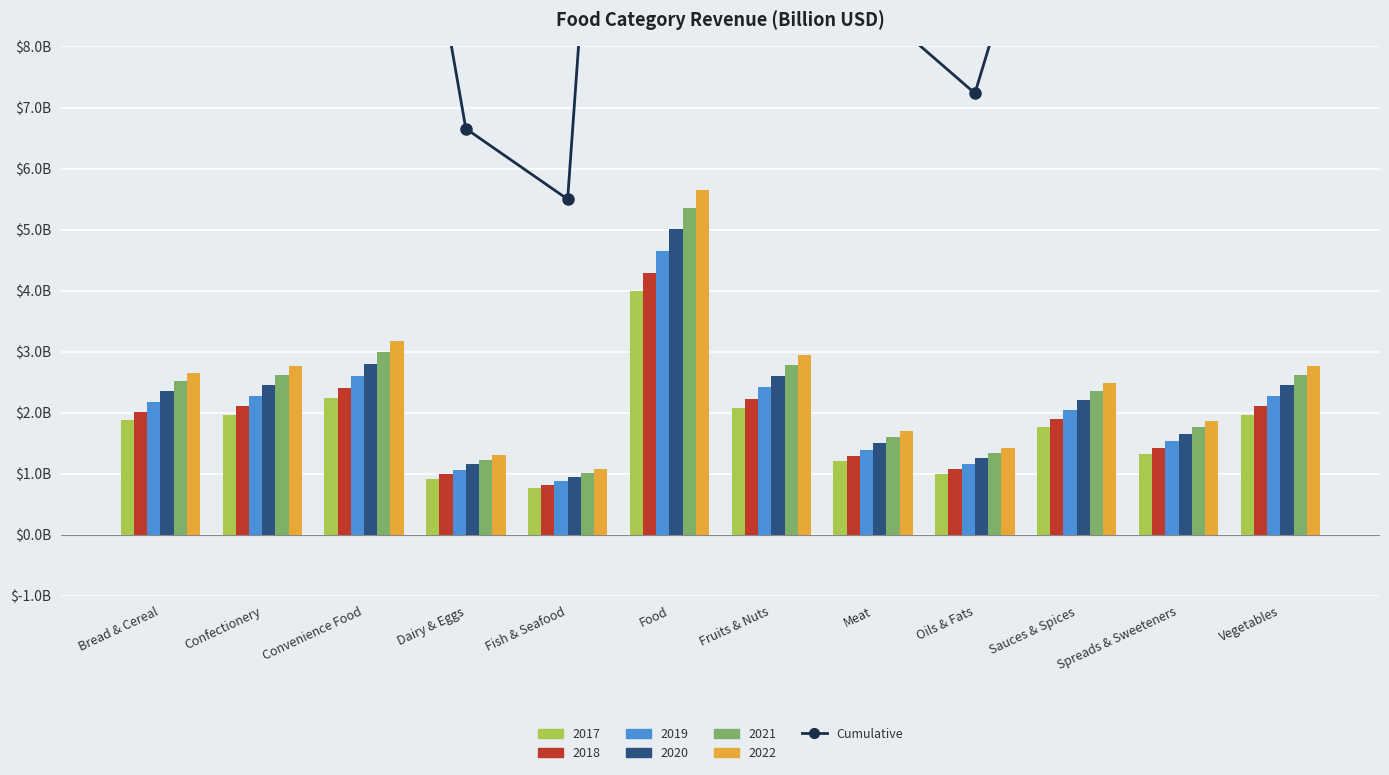

Reading left to right, extract all data points from this chart.

Bread & Cereal=13.6	Confectionery=14.2	Convenience Food=16.2	Dairy & Eggs=6.7	Fish & Seafood=5.5	Food=28.9	Fruits & Nuts=15.0	Meat=8.7	Oils & Fats=7.2	Sauces & Spices=12.7	Spreads & Sweeteners=9.5	Vegetables=14.2